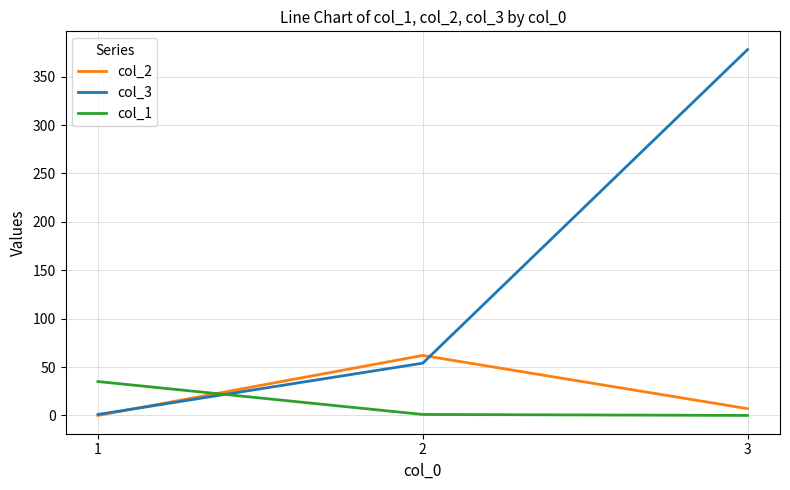

The col_3 series shows 142 at 3. True or false?

False